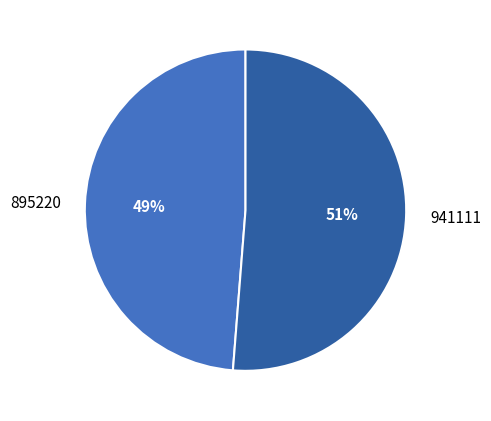

Count the number of slices in the pie.

2